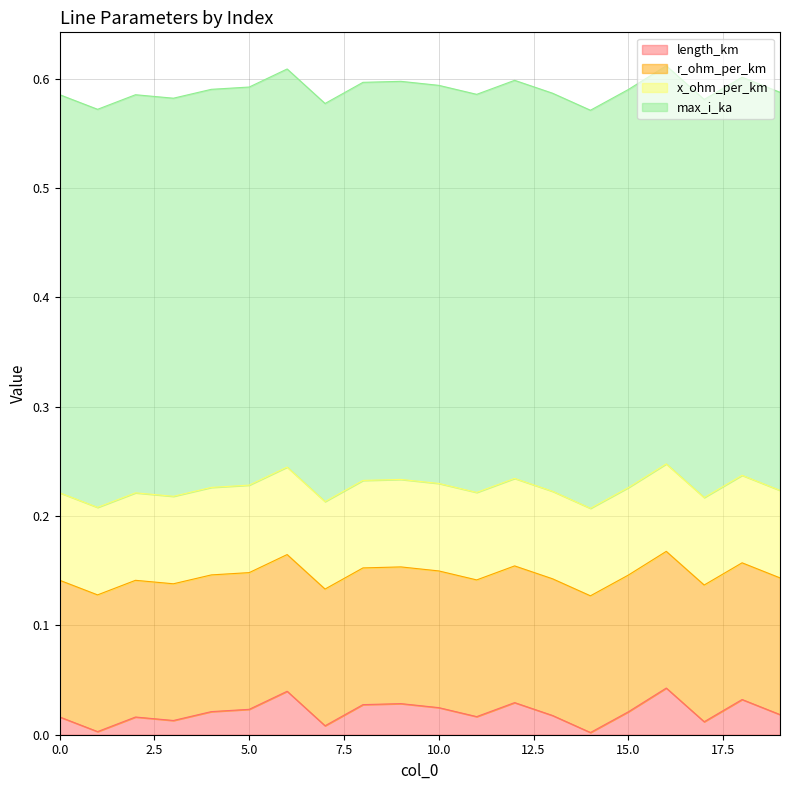

Which series has the widest spread of values?

length_km